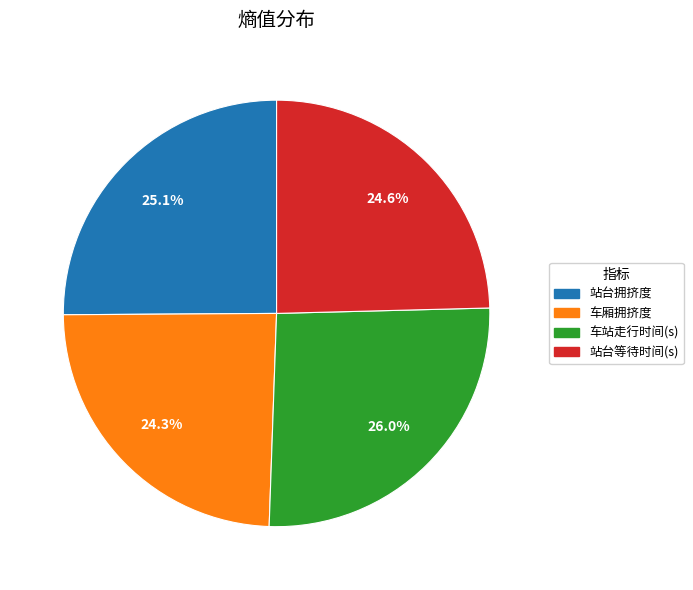

Which has a higher value, 车厢拥挤度 or 车站走行时间(s)?

车站走行时间(s)